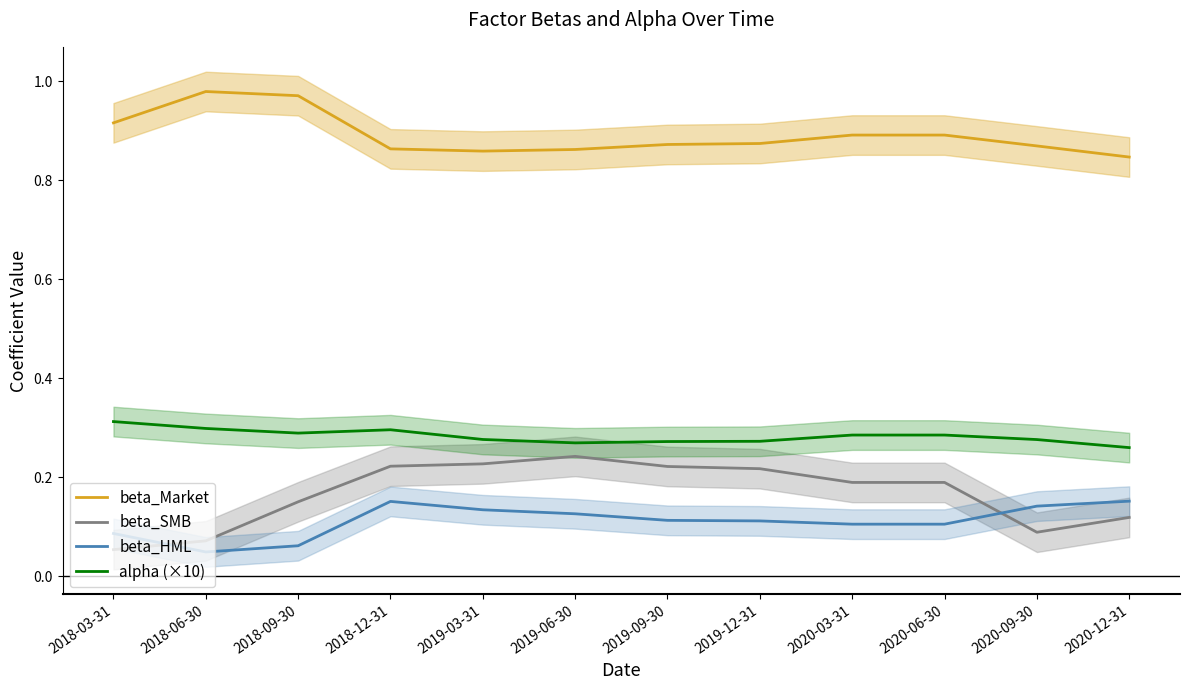

True or false: beta_Market and beta_HML intersect in this chart.

False